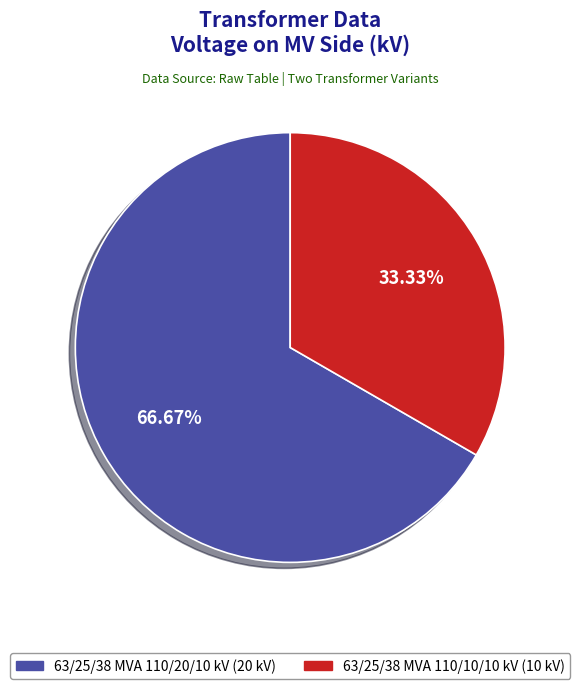

Which slice is the largest?

63/25/38 MVA 110/20/10 kV